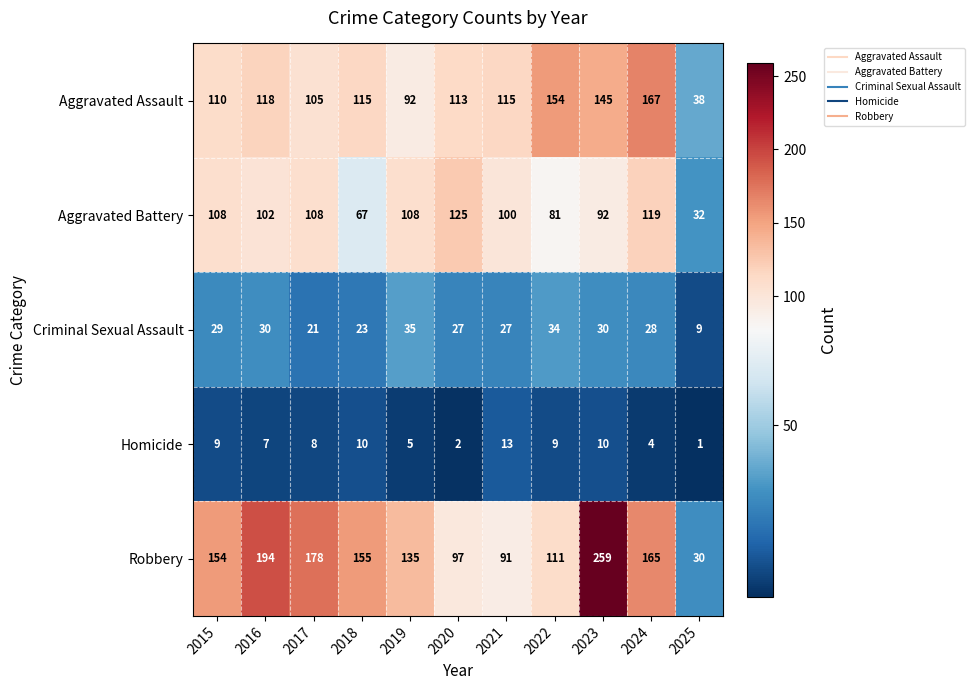

Which series changed the most between 2023 and 2024?

Robbery